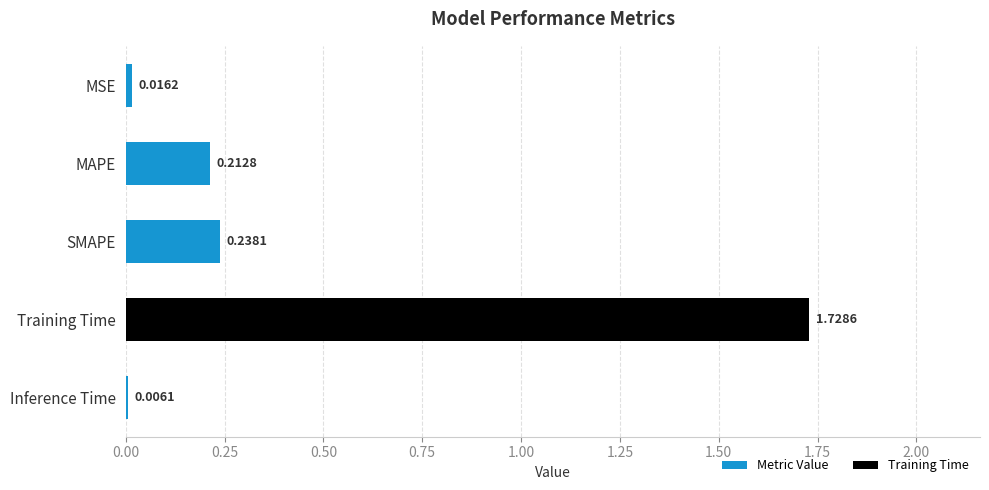

What is the sum of the values at SMAPE and MAPE?

0.5